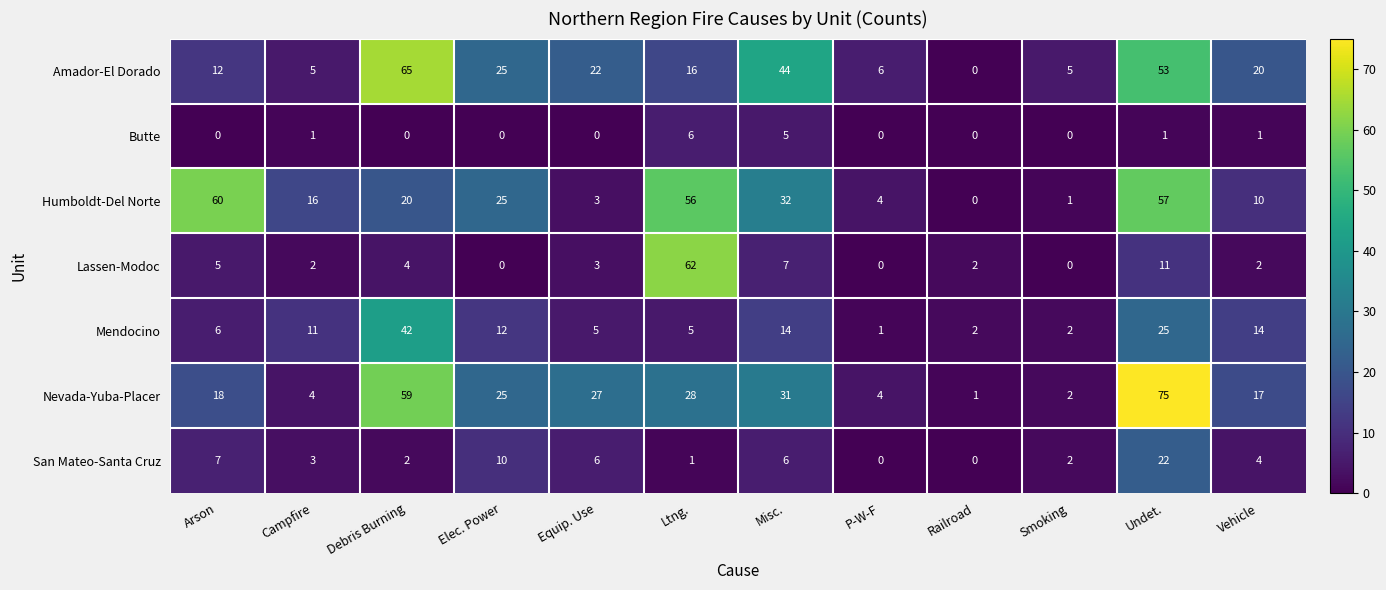

List the series in order of their peak value, highest first.

Nevada-Yuba-Placer, Amador-El Dorado, Lassen-Modoc, Humboldt-Del Norte, Mendocino, San Mateo-Santa Cruz, Butte